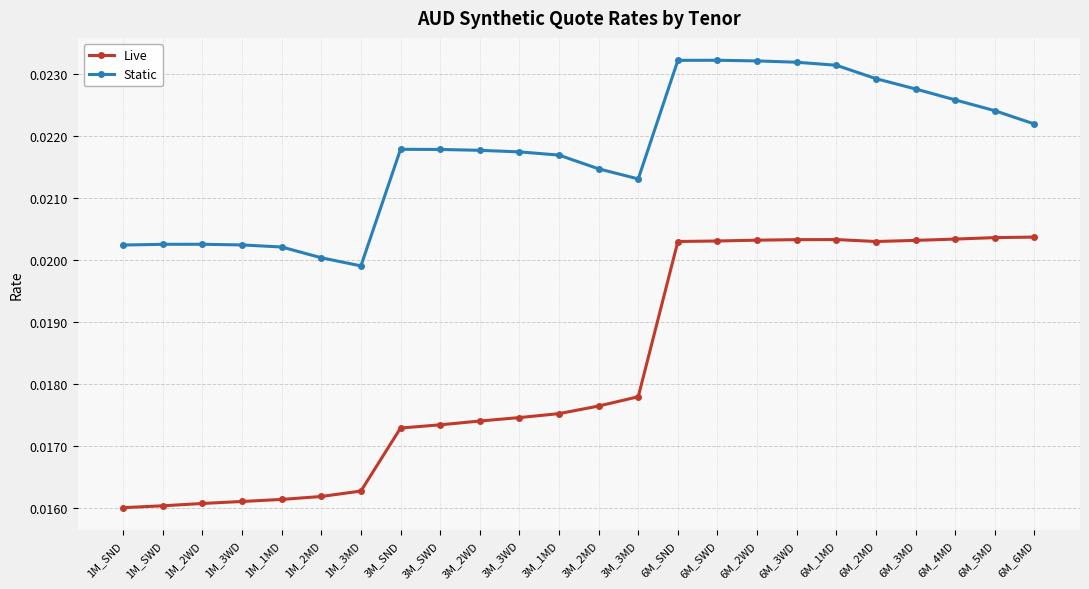

What position from the left is 6M_5MD?

23